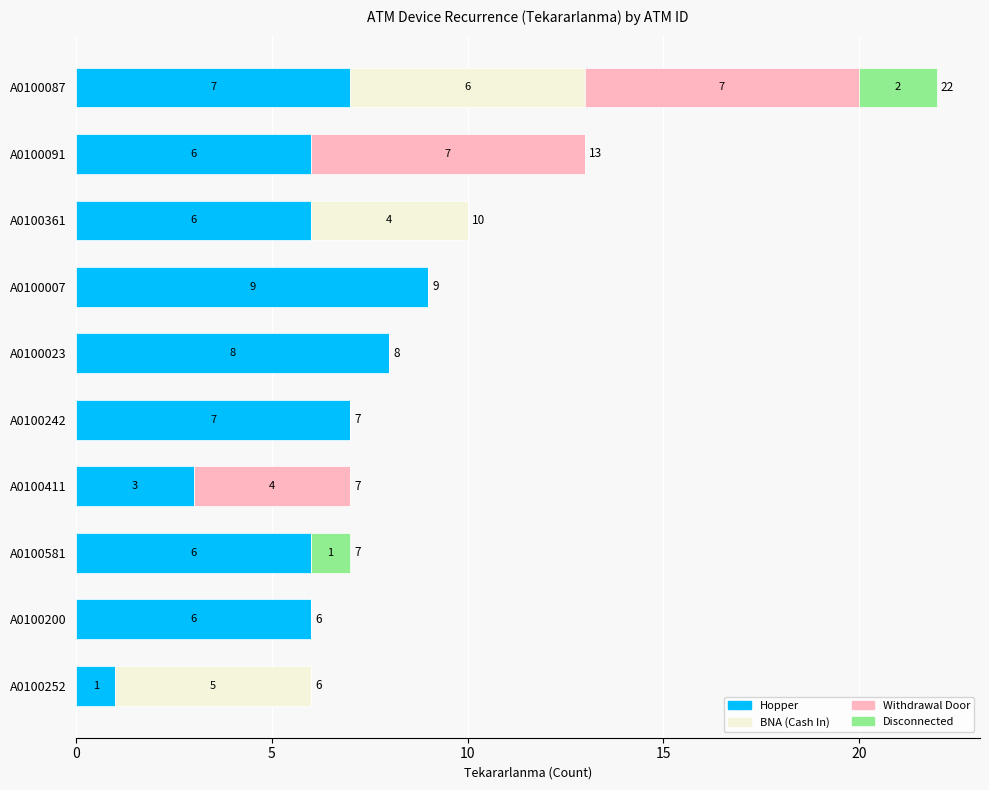

The value of Hopper at A0100087 is 10. True or false?

False